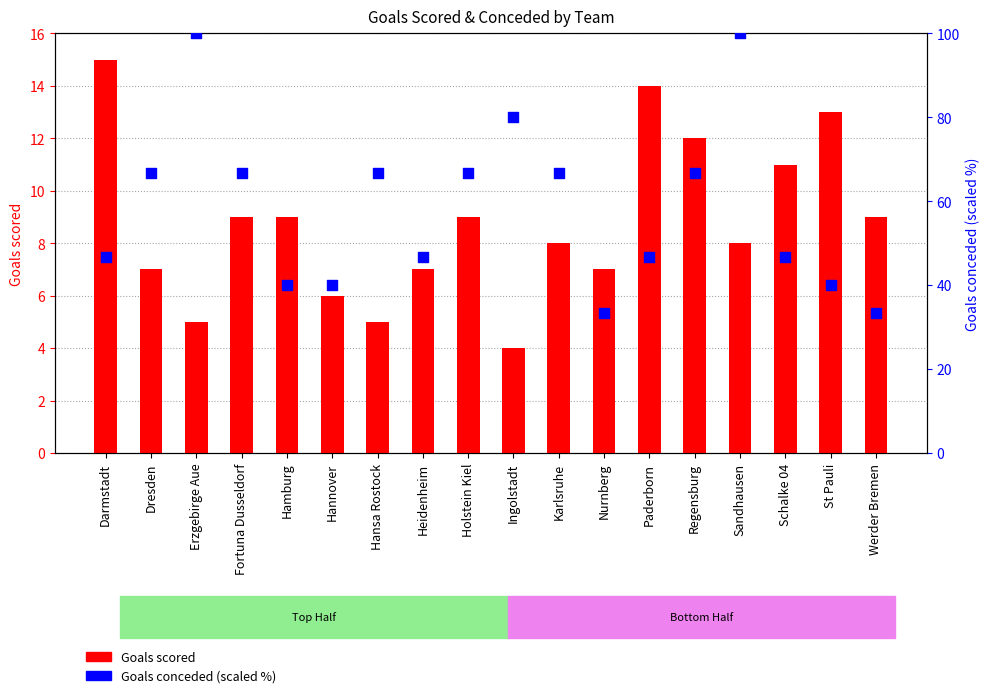

Which series has the largest total across all categories?

Goals conceded